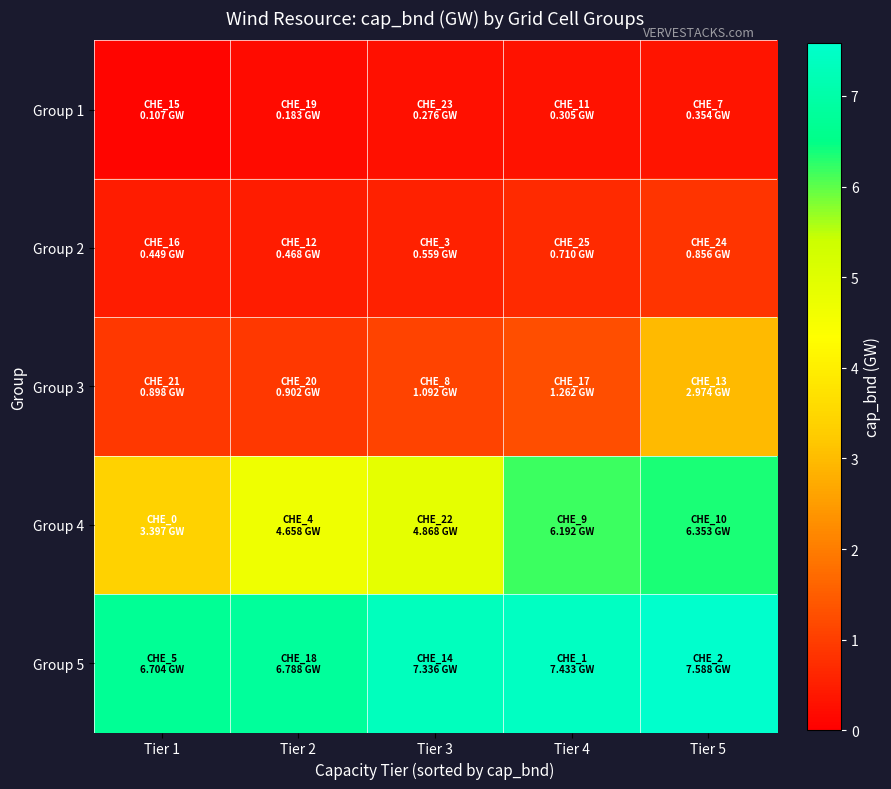

Reading left to right, list all the values displayed in this chart.

Group 1: Tier 1=0.1	Tier 2=0.2	Tier 3=0.3	Tier 4=0.3	Tier 5=0.4
Group 2: Tier 1=0.4	Tier 2=0.5	Tier 3=0.6	Tier 4=0.7	Tier 5=0.9
Group 3: Tier 1=0.9	Tier 2=0.9	Tier 3=1.1	Tier 4=1.3	Tier 5=3.0
Group 4: Tier 1=3.4	Tier 2=4.7	Tier 3=4.9	Tier 4=6.2	Tier 5=6.4
Group 5: Tier 1=6.7	Tier 2=6.8	Tier 3=7.3	Tier 4=7.4	Tier 5=7.6